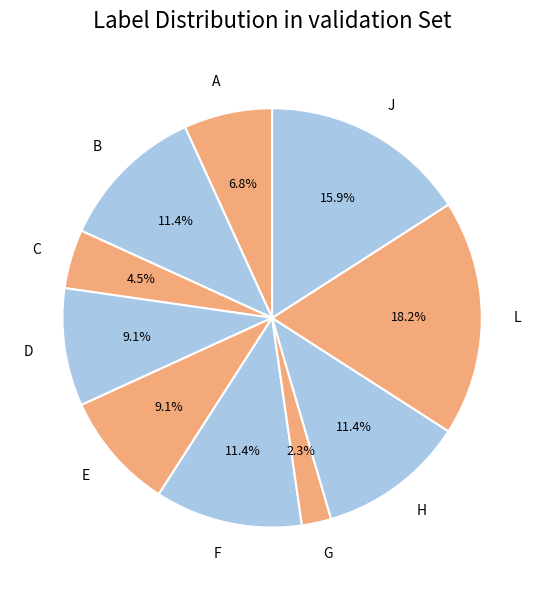

What is the largest slice in the pie chart?

L